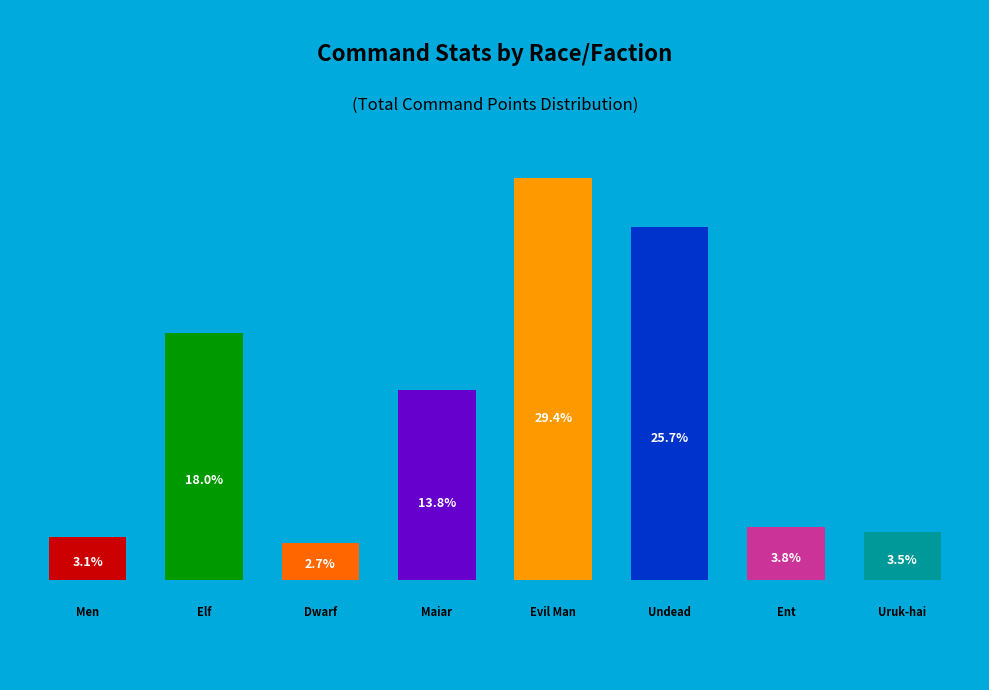

How many slices are in this pie chart?

8